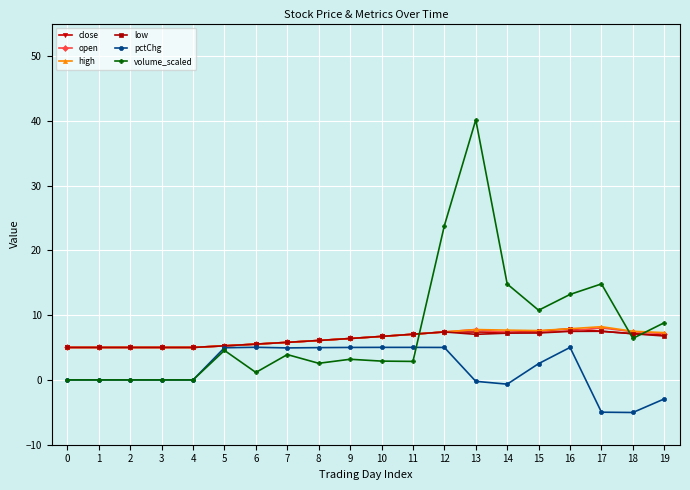

What is the minimum value shown in the chart?

-5.0